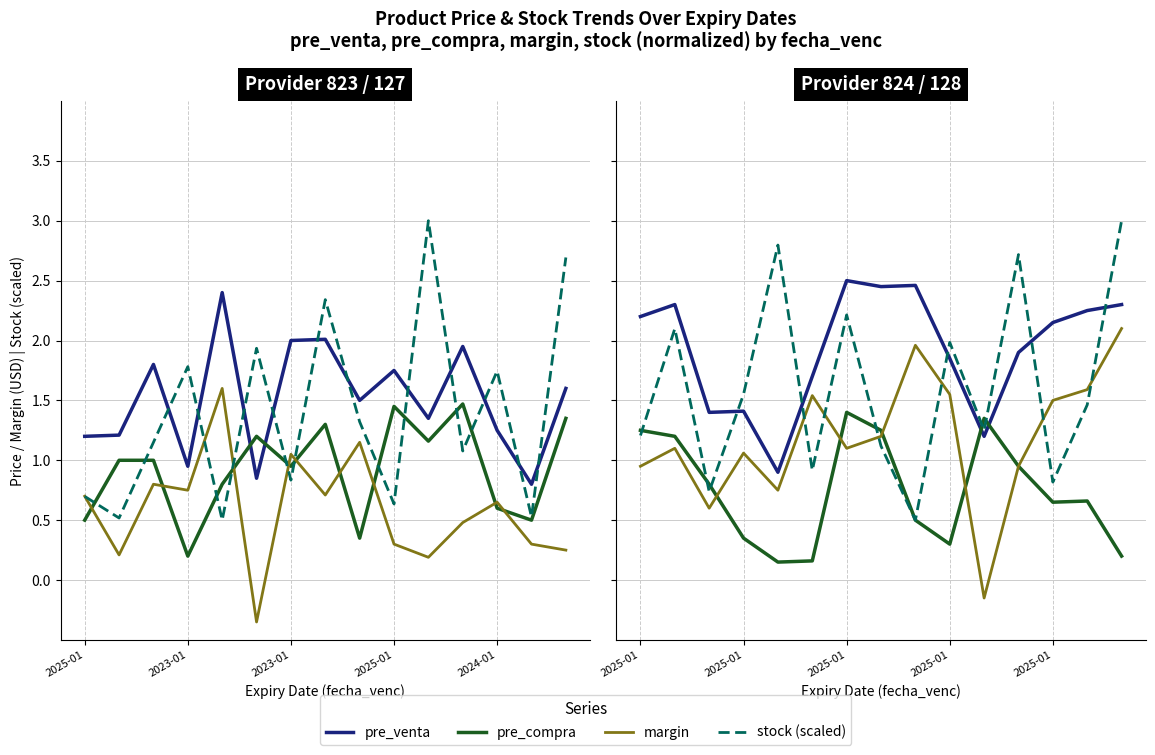

At 9, list the series in order from largest to smallest.

stock (scaled), pre_venta, margin, pre_compra